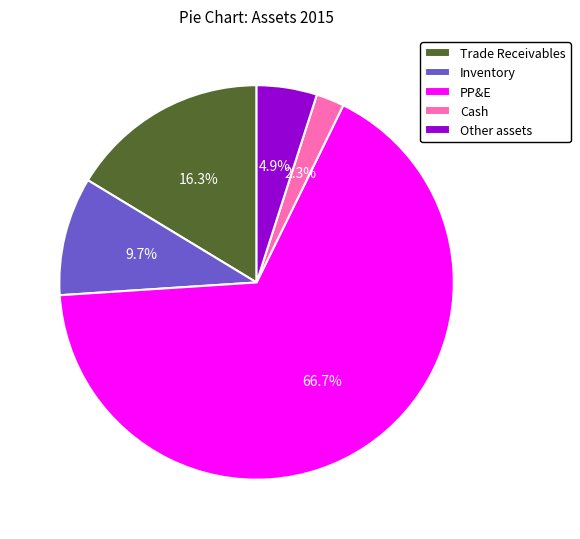

The Inventory slice represents 1% of the pie. True or false?

False